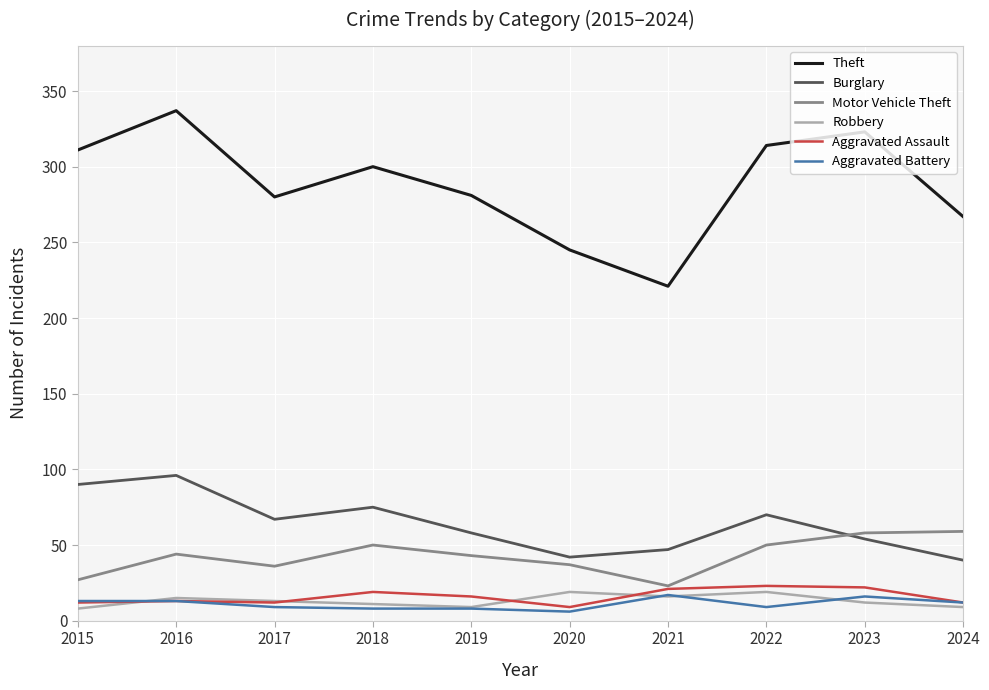

Between 2020 and 2023, which series saw the biggest shift?

Theft